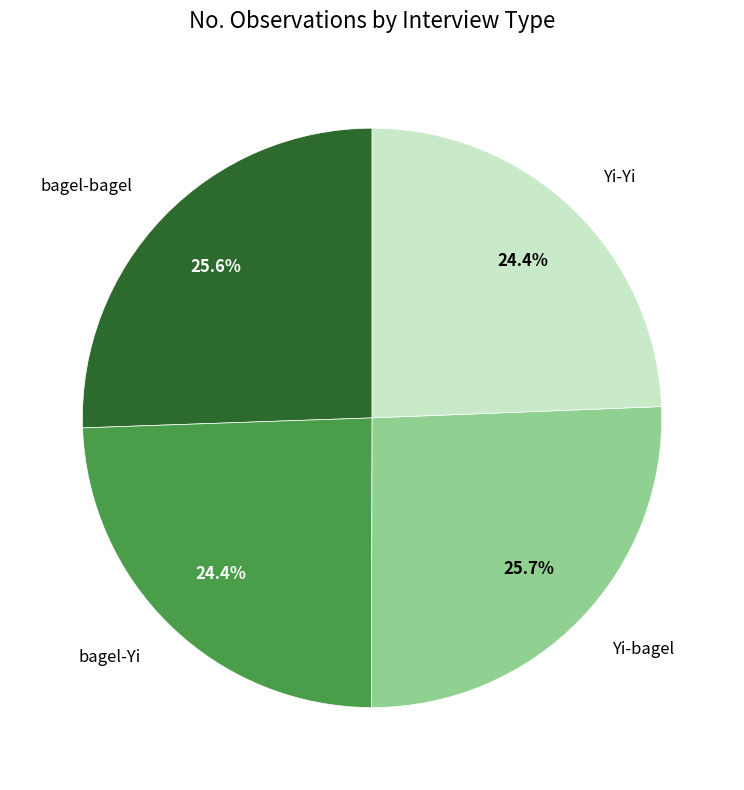

Does any single category account for the majority?

No